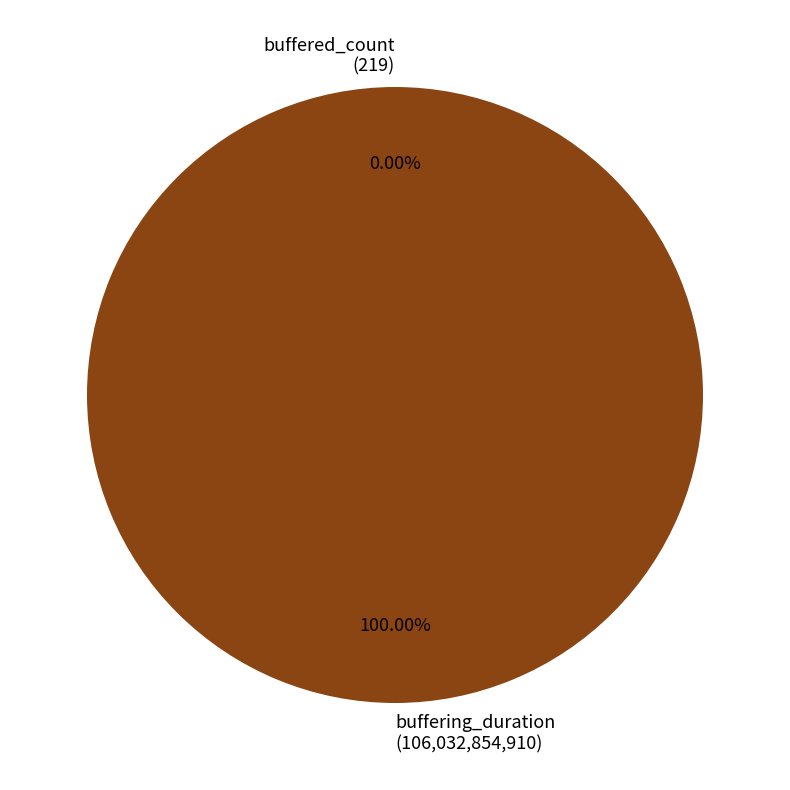

To the nearest percent, what is the combined percentage of buffering_duration and buffered_count?

100%